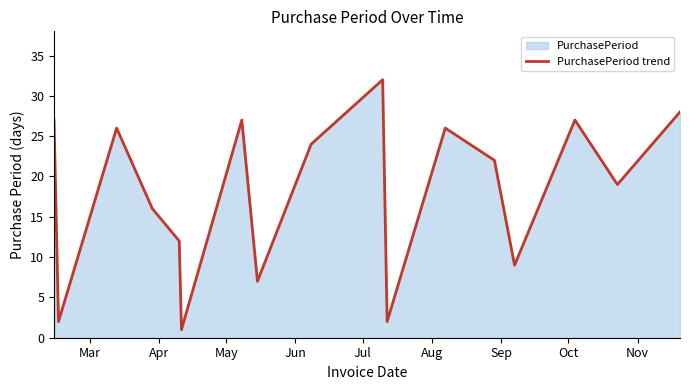

What is the greatest value displayed?

32